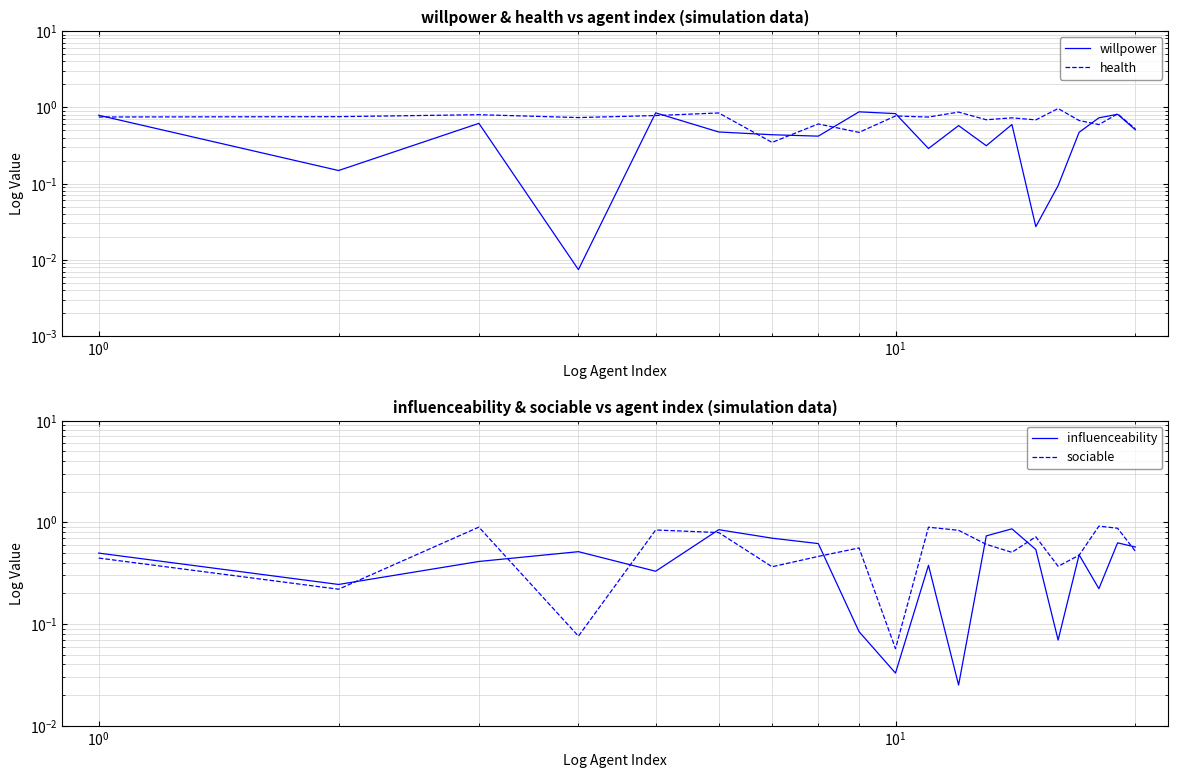

True or false: willpower has more than 1 interior local peaks.

True